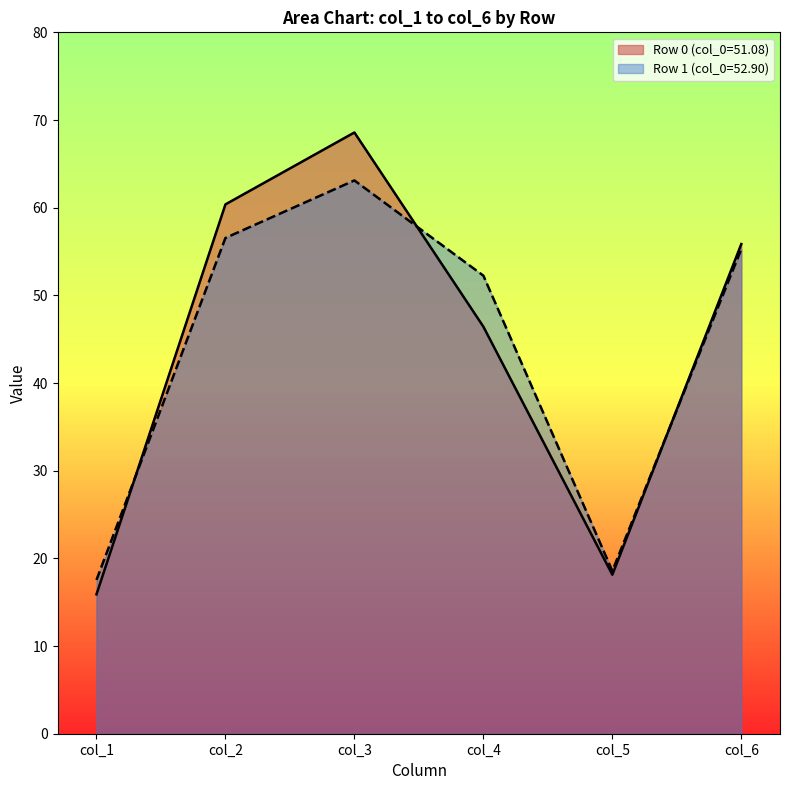

List the labels in order of col_5 value, largest first.

52.90104167, 51.078125